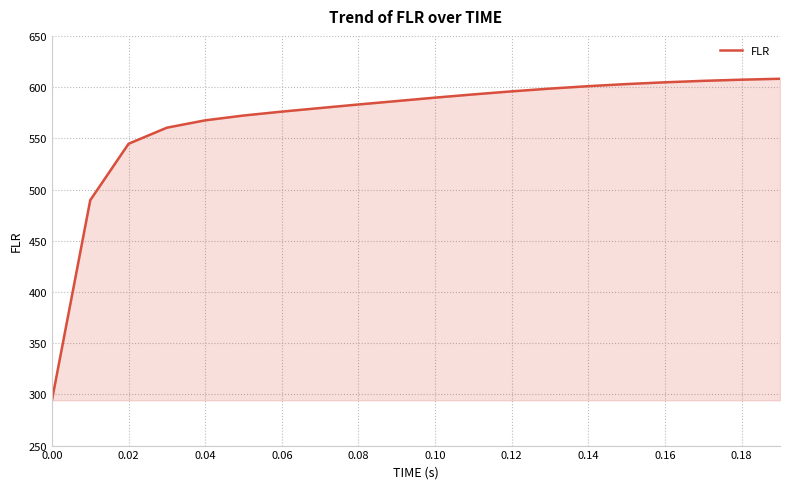

What is the maximum value shown in the chart?

608.1